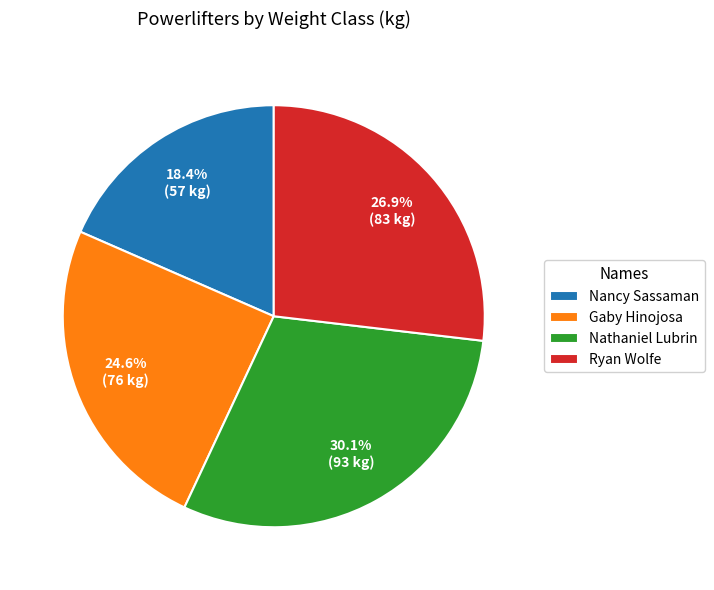

Is there a majority slice in this chart?

No